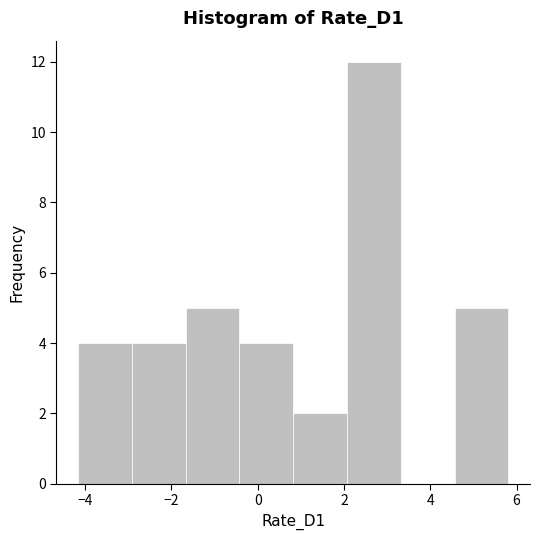

Reading left to right, list every bar in this chart as the range it spans on the x-axis followed by its height. Neither the bar edges nor the heights are printed on the chart, so give them approximately, as read against the axes.

-4.2 to -3.0: 4
-3.0 to -1.6: 4
-1.6 to -0.4: 5
-0.4 to 0.8: 4
0.8 to 2.0: 2
2.0 to 3.4: 12
3.4 to 4.6: 0
4.6 to 5.8: 5